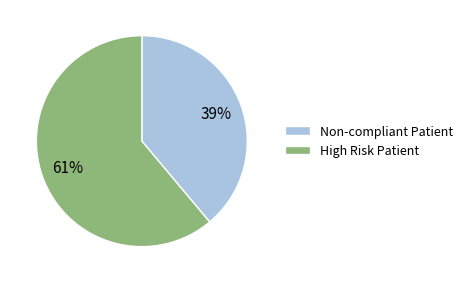

To the nearest percent, what is the difference between the largest and smallest slice percentages?

22%